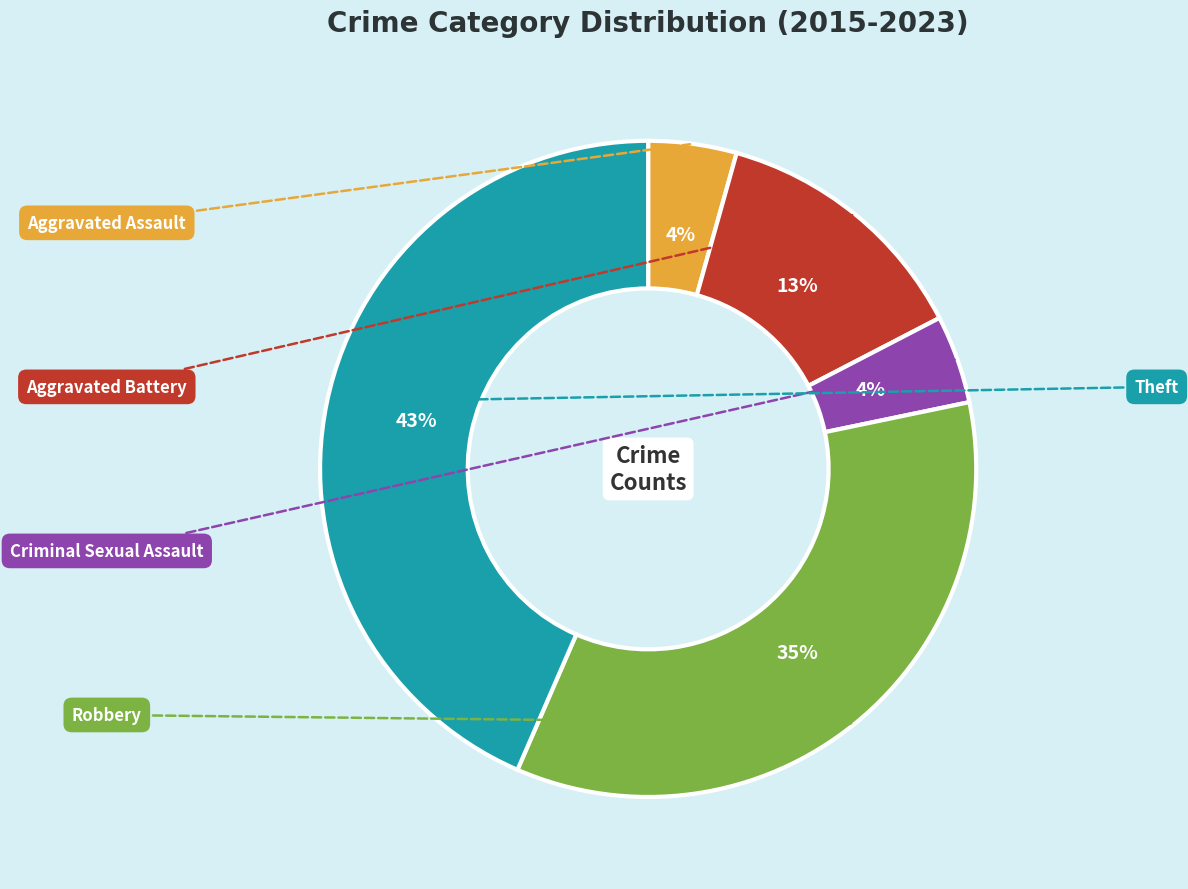

Approximately how many times larger is the value at Theft compared to Aggravated Battery?

3.3